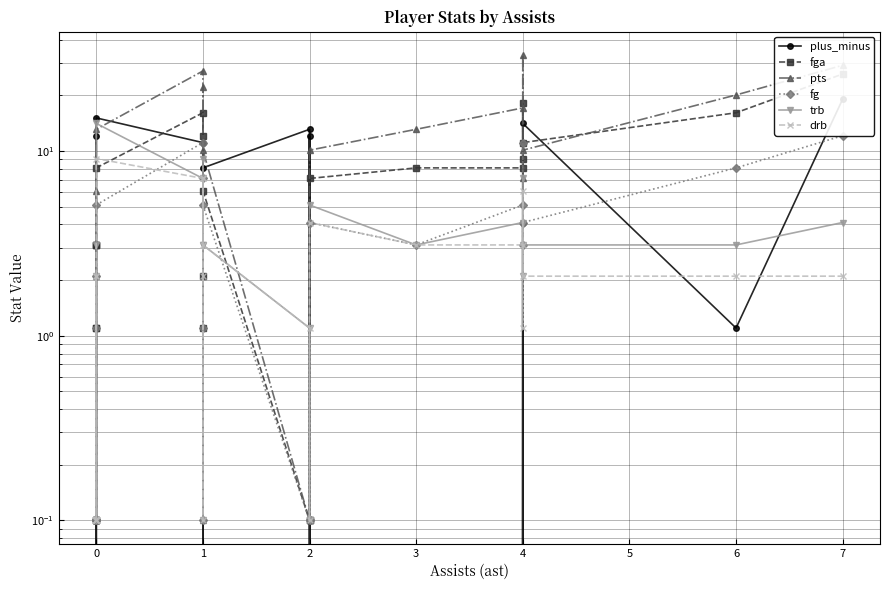

What position from the right is 22?

1